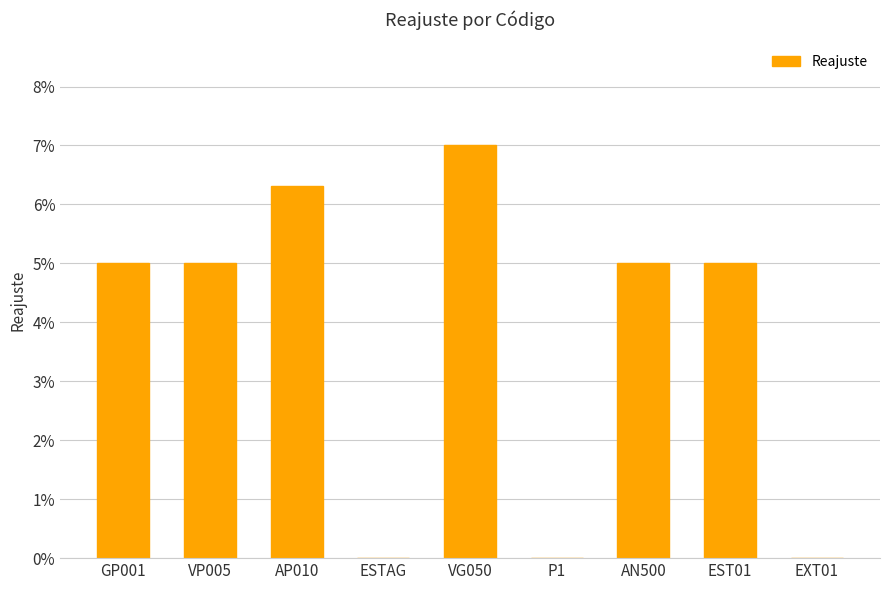

Reading left to right, what are all the values shown in this chart?

0.1	0.1	0.1	0.0	0.1	0.0	0.1	0.1	0.0